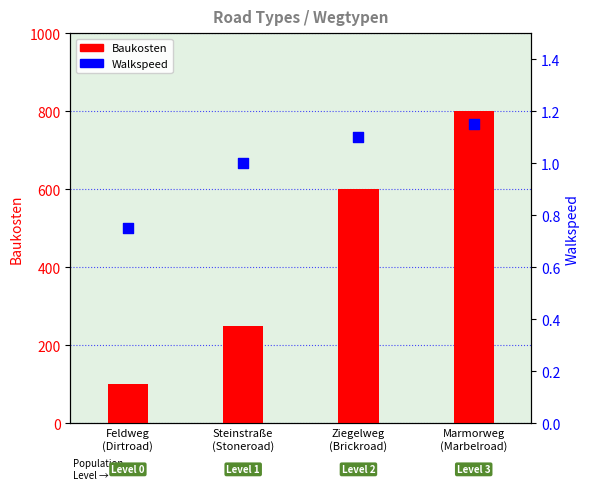

Which series reaches the minimum Y coordinate?

Walkspeed